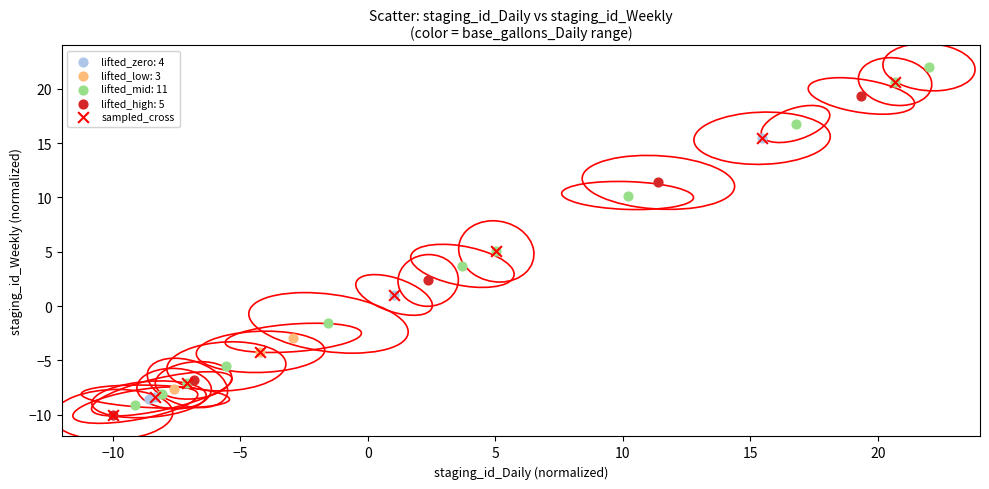

What are all the series names shown in the legend?

lifted_zero: 4, lifted_low: 3, lifted_mid: 11, lifted_high: 5, sampled_cross